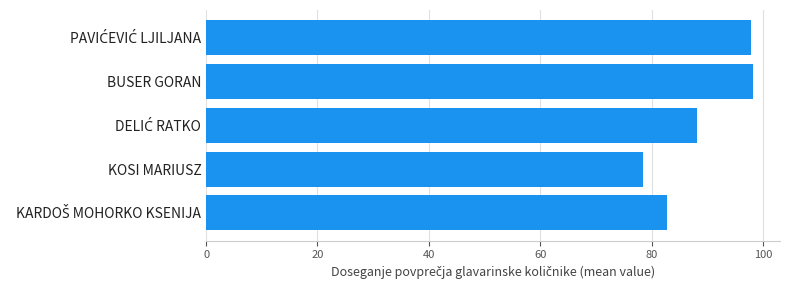

What is the maximum value shown in the chart?

98.2